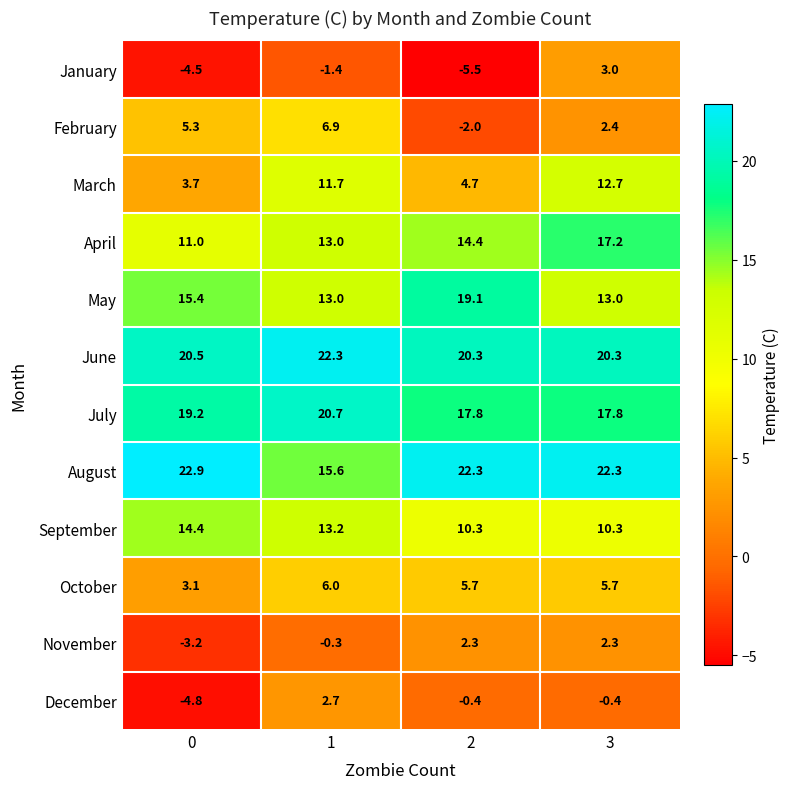

The May series shows 13.0 at 1. True or false?

True